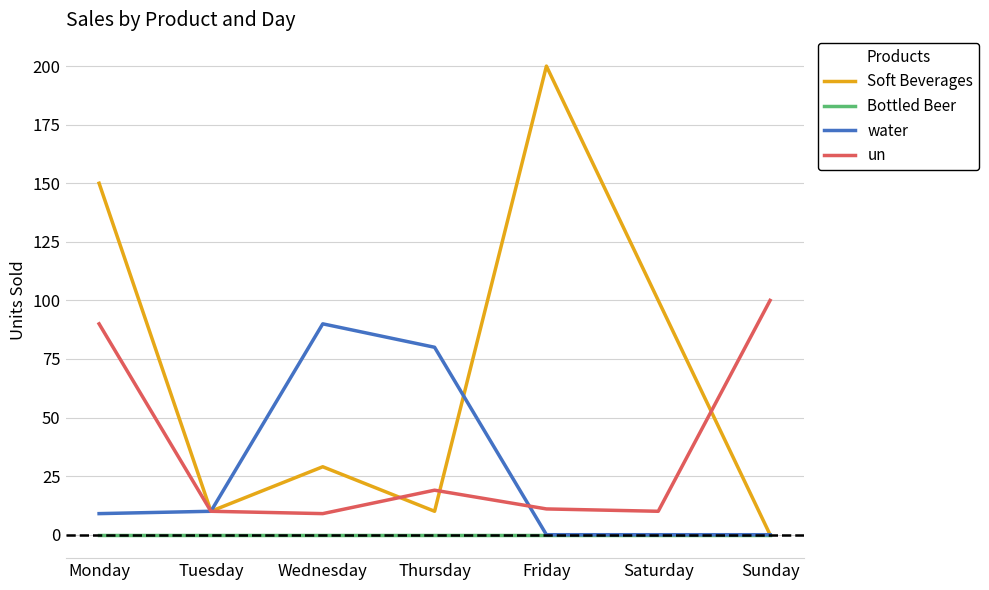

Is the value of water at Tuesday greater than the value of un at Monday?

No